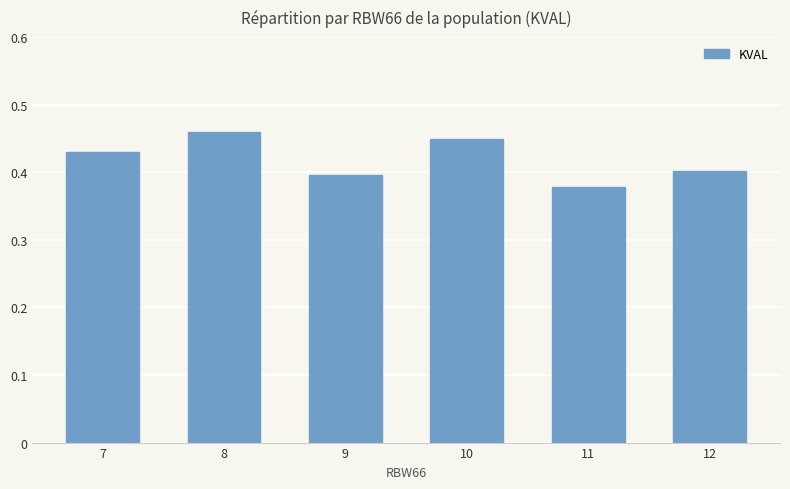

Is it true that the value at 12 is 0.2?

False